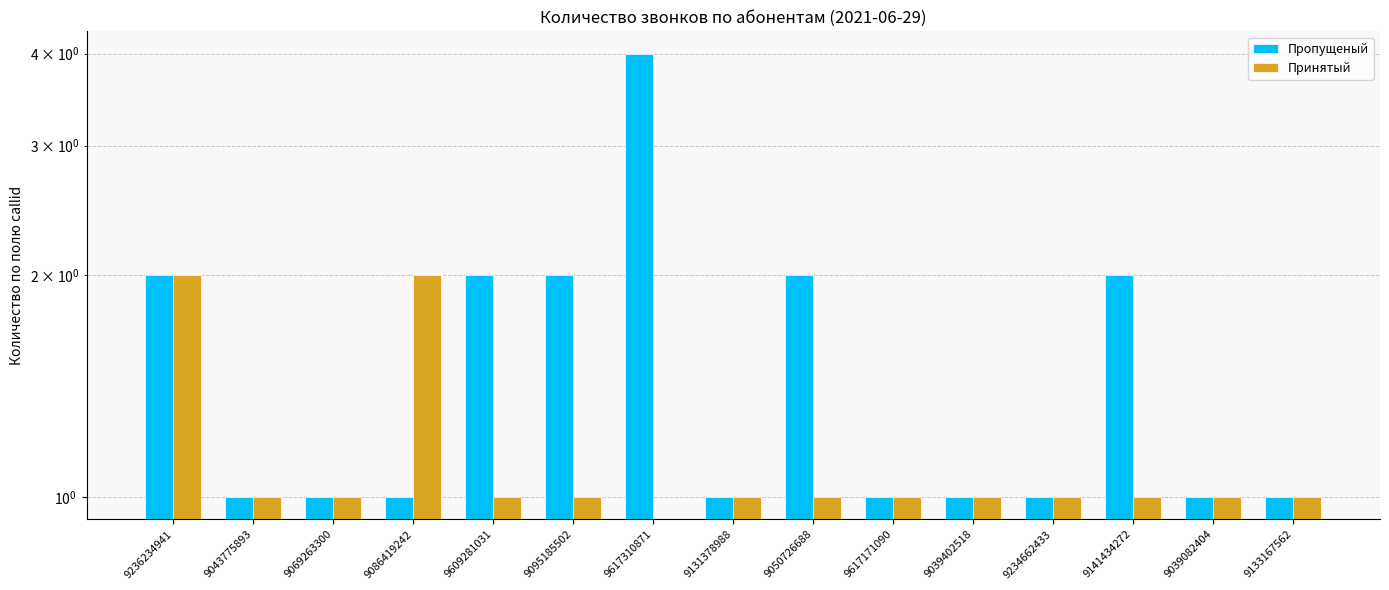

Which series changed the most between 9617171090 and 9141434272?

Пропущеный